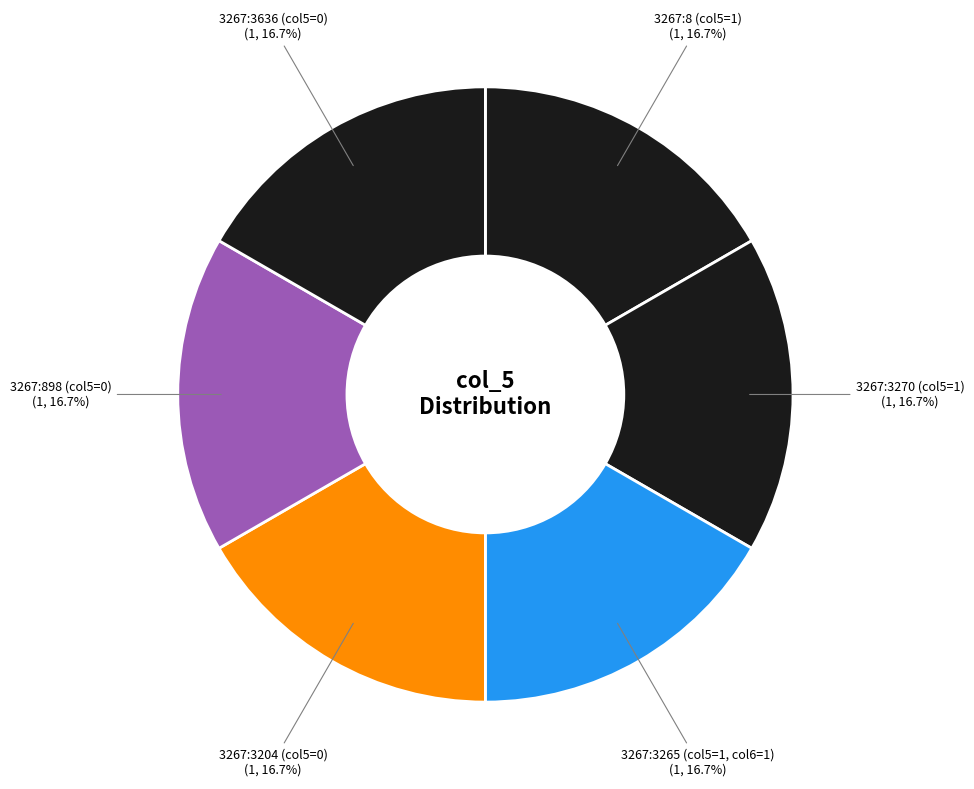

How many segments does this pie chart have?

6